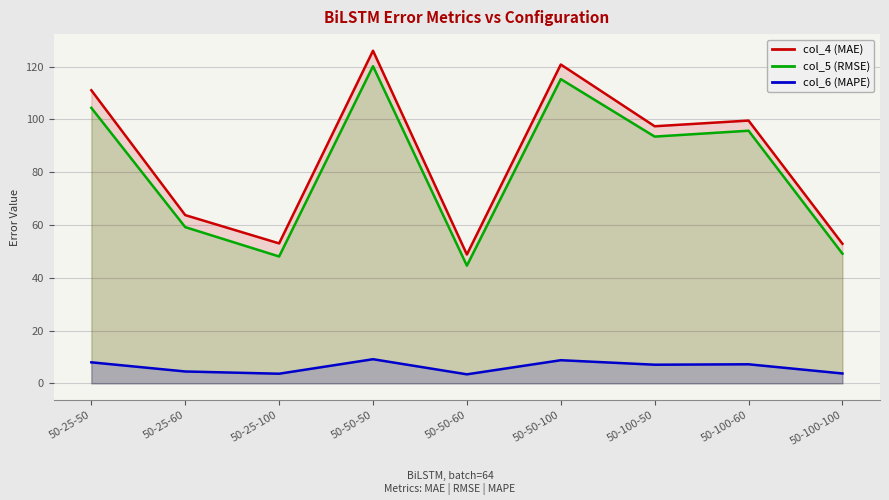

At which label does col_5 (RMSE) reach its minimum?

50-50-60